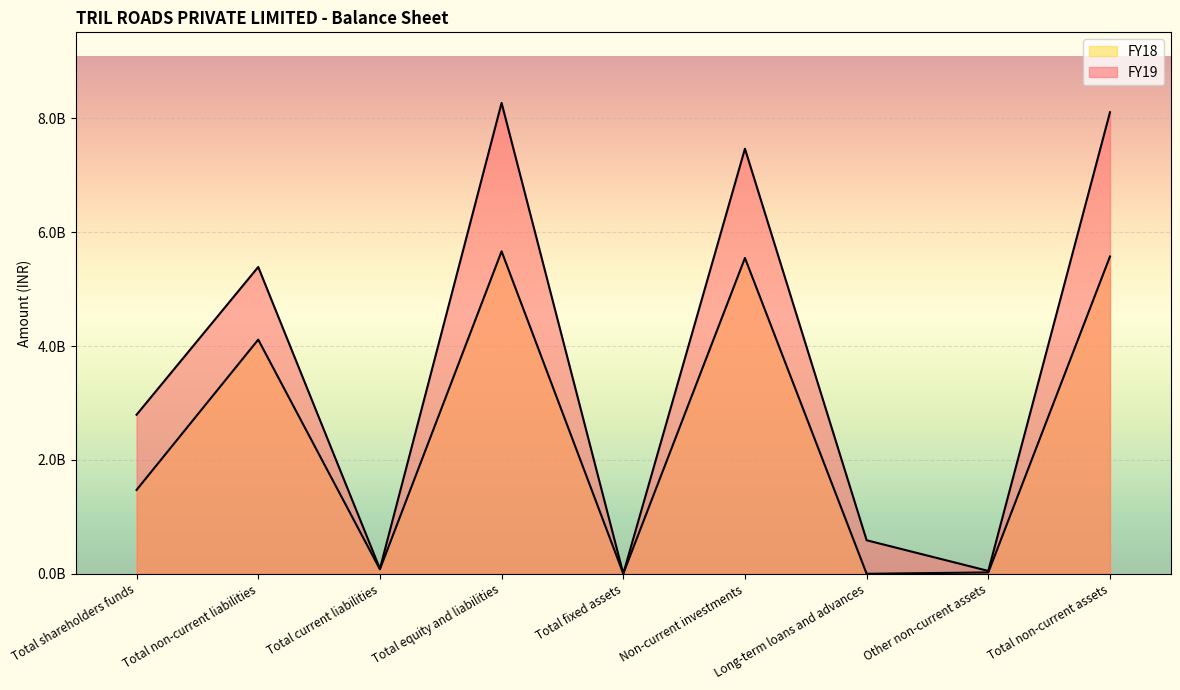

Which series has the largest range (max minus min)?

FY19